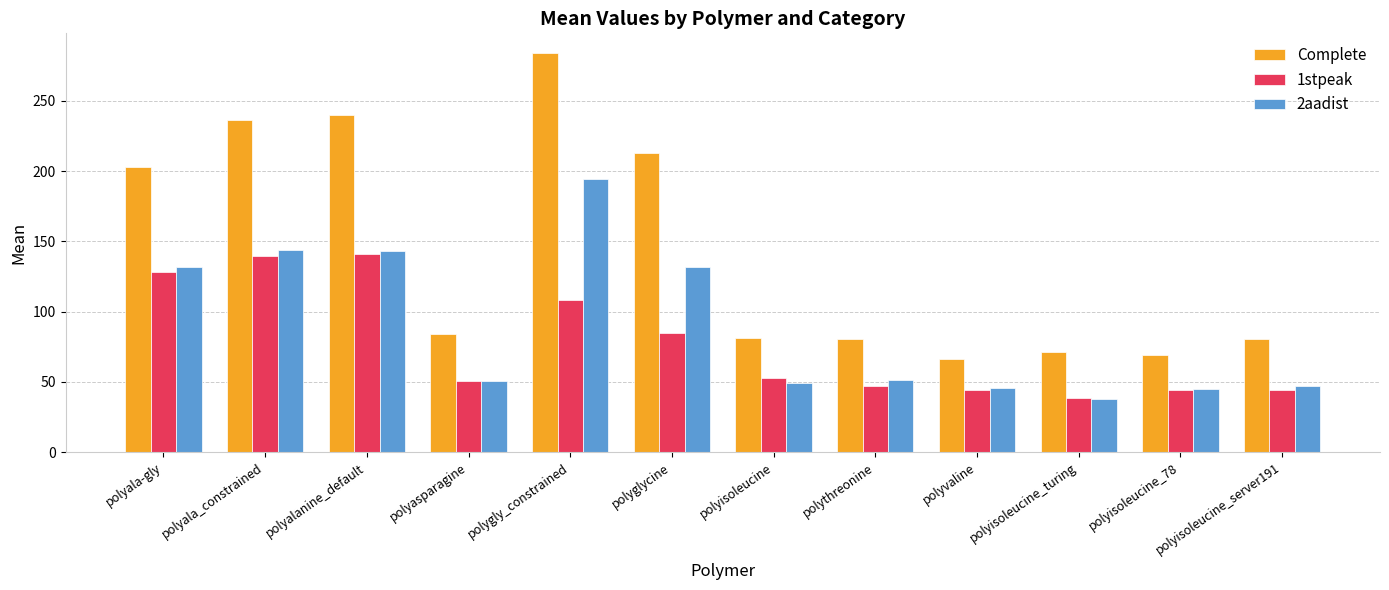

Rank the series by their average value, from lowest to highest.

1stpeak, 2aadist, Complete